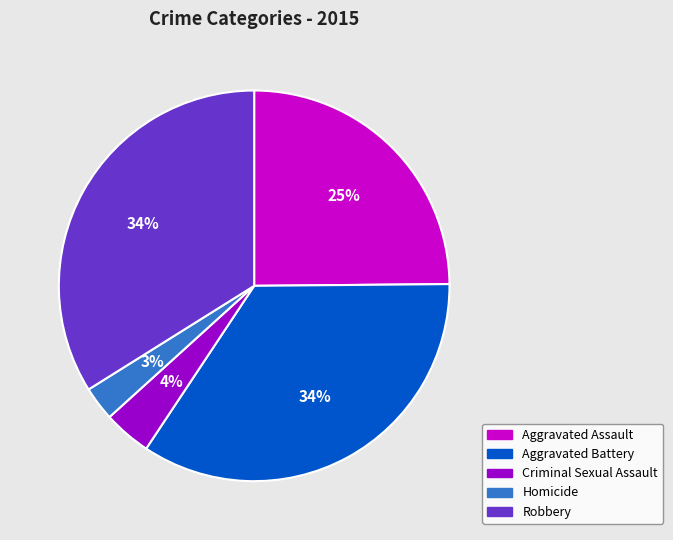

Is it true that Aggravated Assault is 25% of the pie?

True